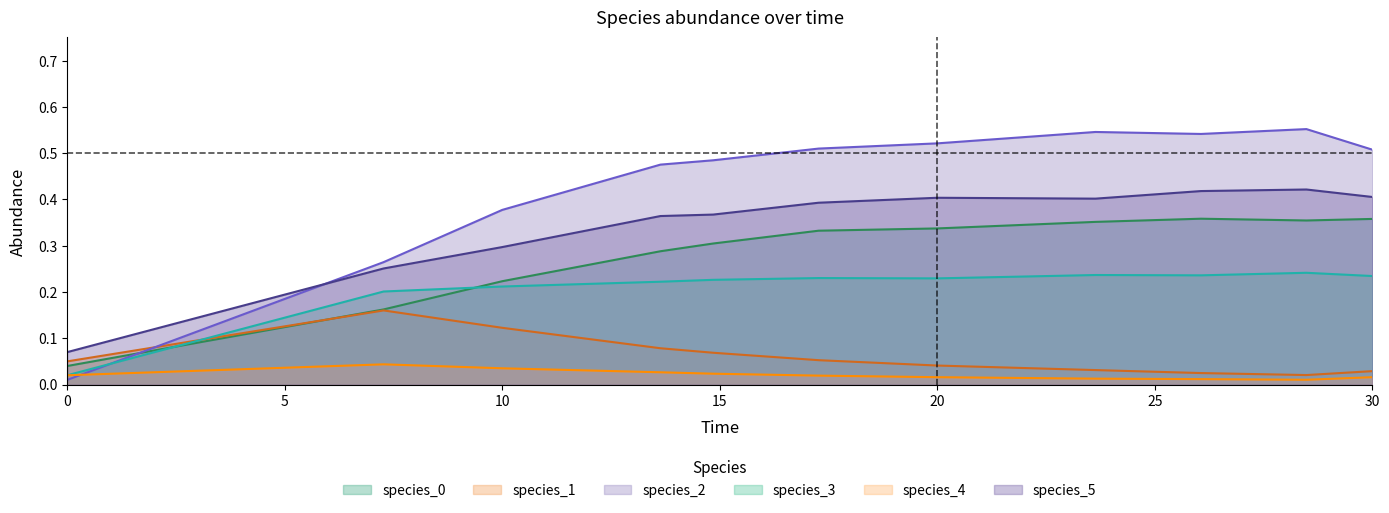

What value does the species_2 series have at 28.484848484848484?

0.6